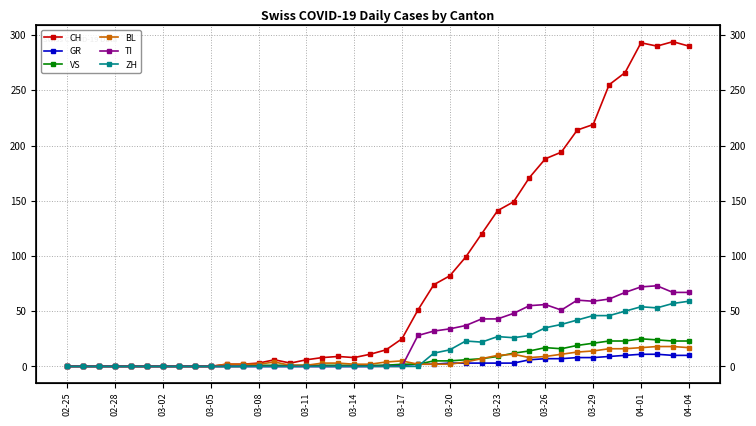

Does the chart display data point markers on the line(s)?

Yes